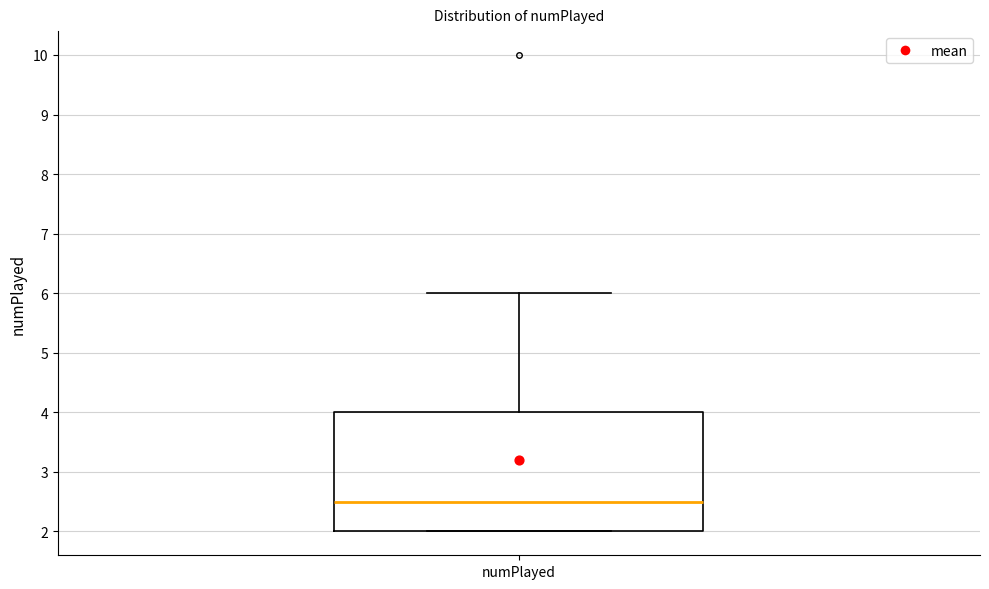

Where does the median line of the box for numPlayed sit on the y-axis? The values are not printed on the chart, so give them approximately, as read against the axis.

2.5